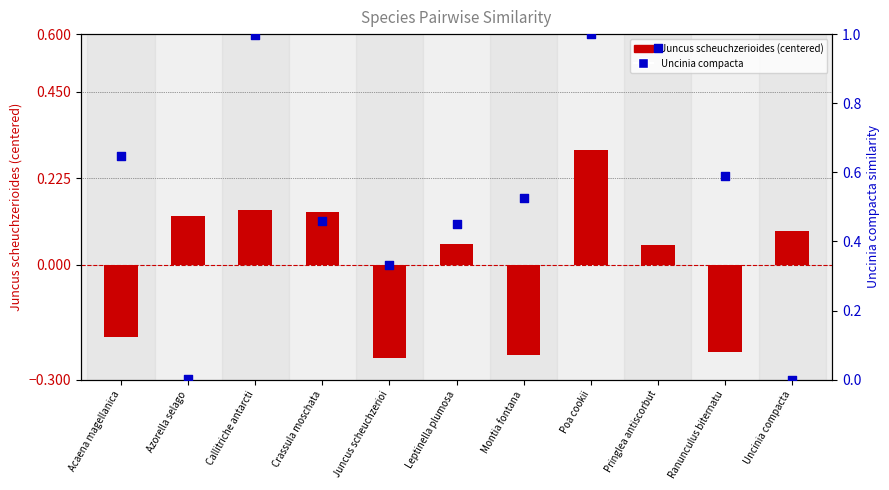

What is the total value across all series at Callitriche antarcti?

1.1